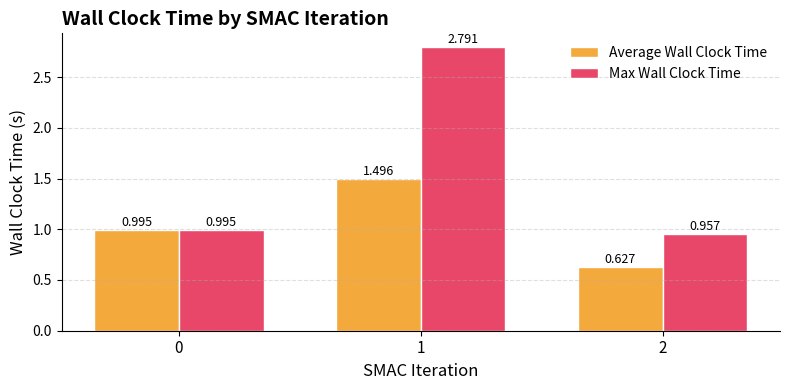

Rank the series at 2 from lowest to highest value.

Average Wall Clock Time, Max Wall Clock Time